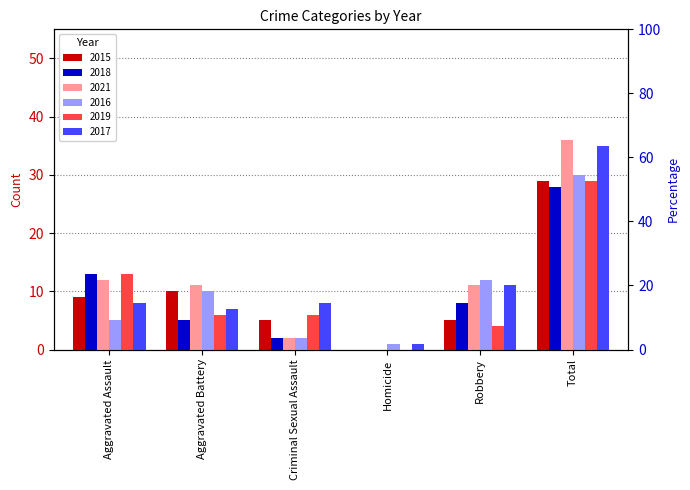

What is the sum of all 2015 values?

58